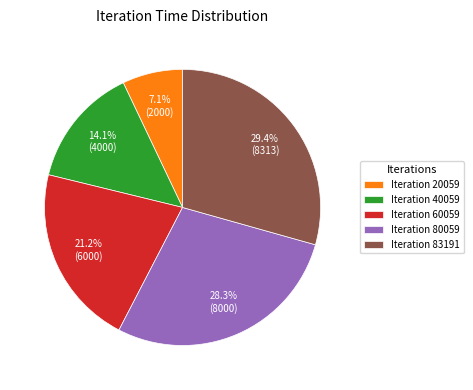

What is the smallest slice in the pie chart?

Iteration 20059